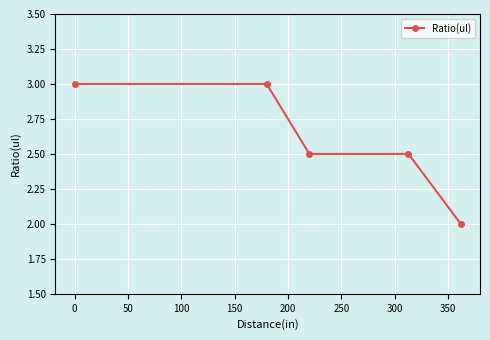

What is the average value?

2.6